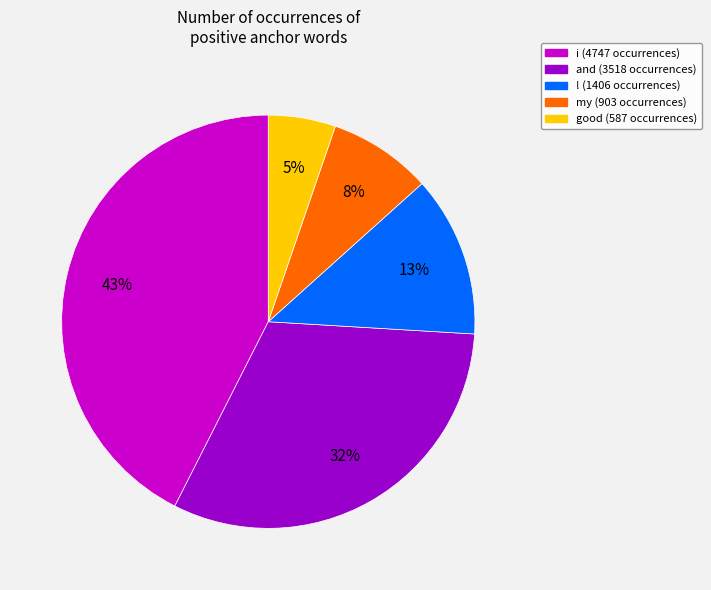

Does any single category account for the majority?

No